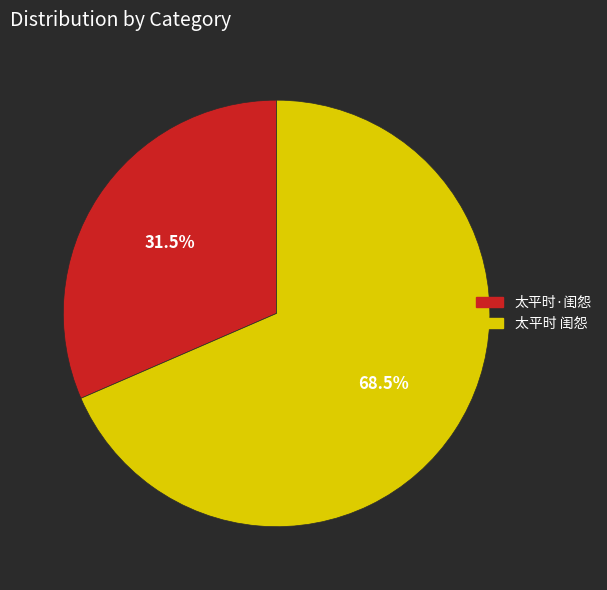

How many slices are in this pie chart?

2